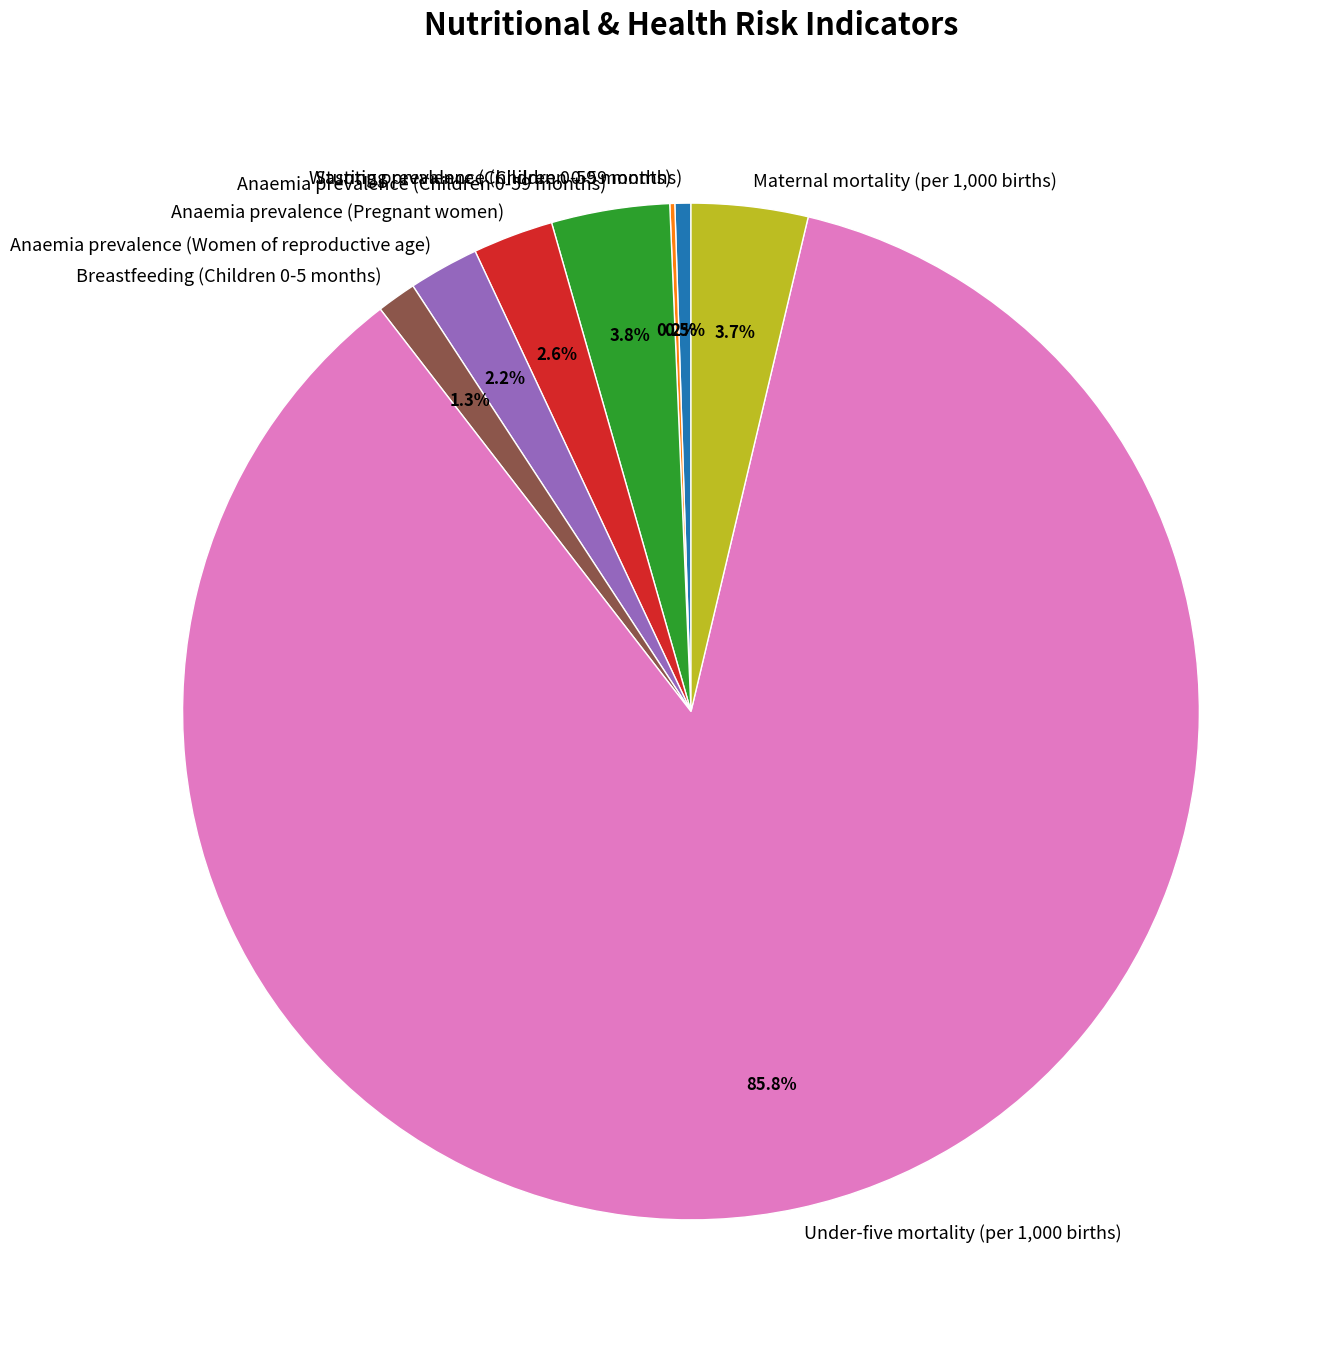

To the nearest percent, what percentage of the pie is Anaemia prevalence (Pregnant women)?

3%